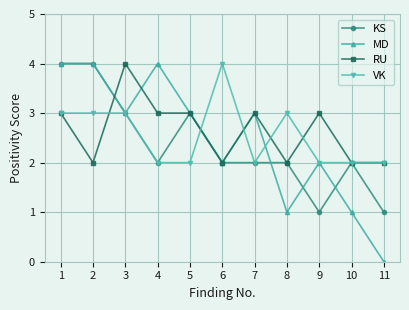

Where is the first local minimum for KS?

4